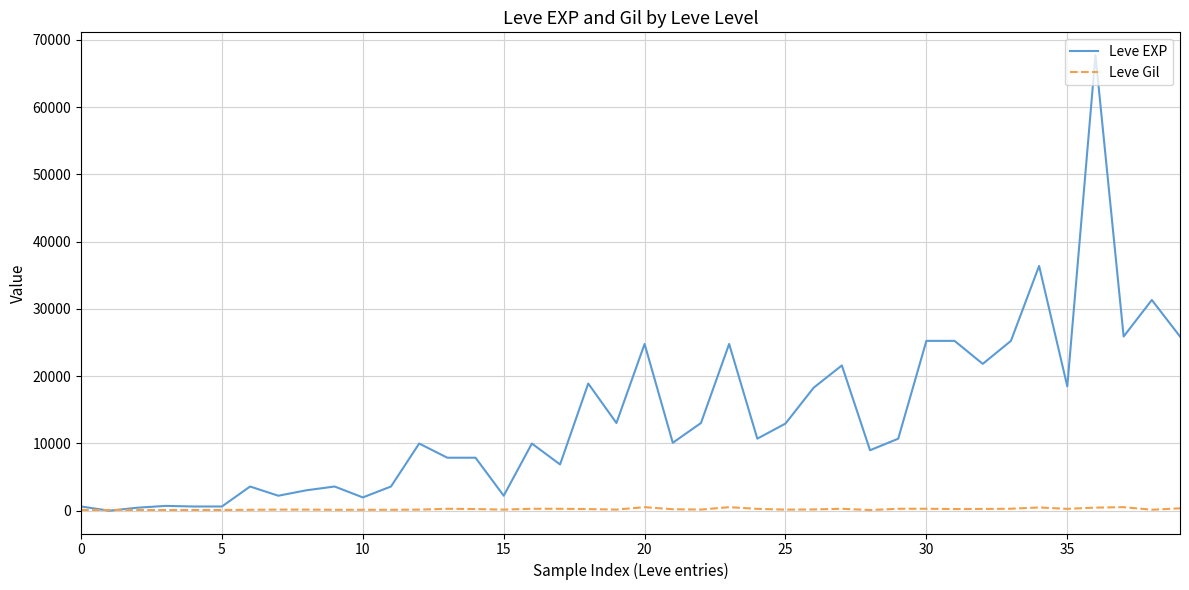

What is the difference between the maximum and minimum values in the Leve Gil series?

427